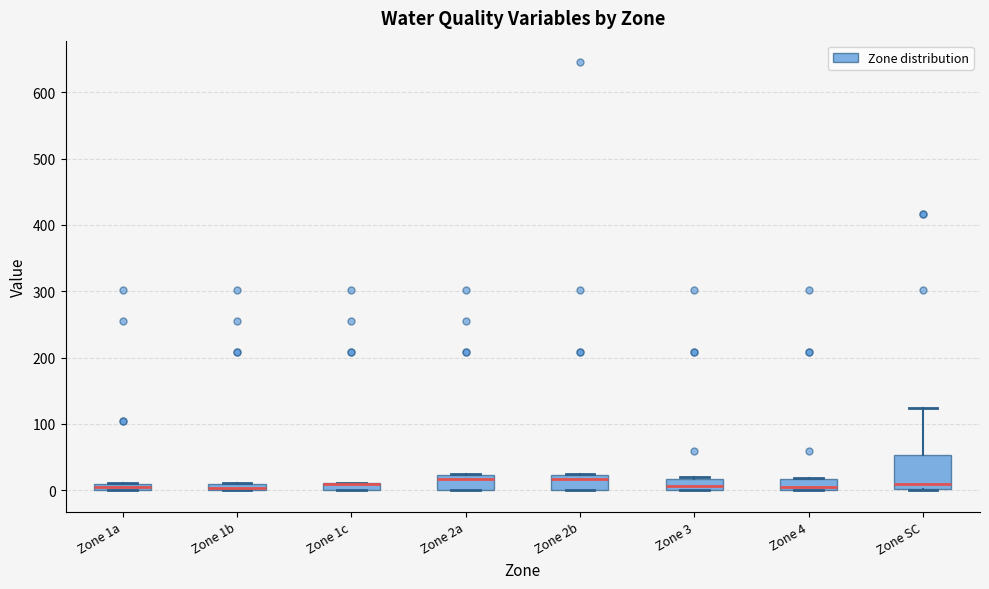

Comparing the boxes themselves (not the whiskers), which one is the tallest?

Zone SC